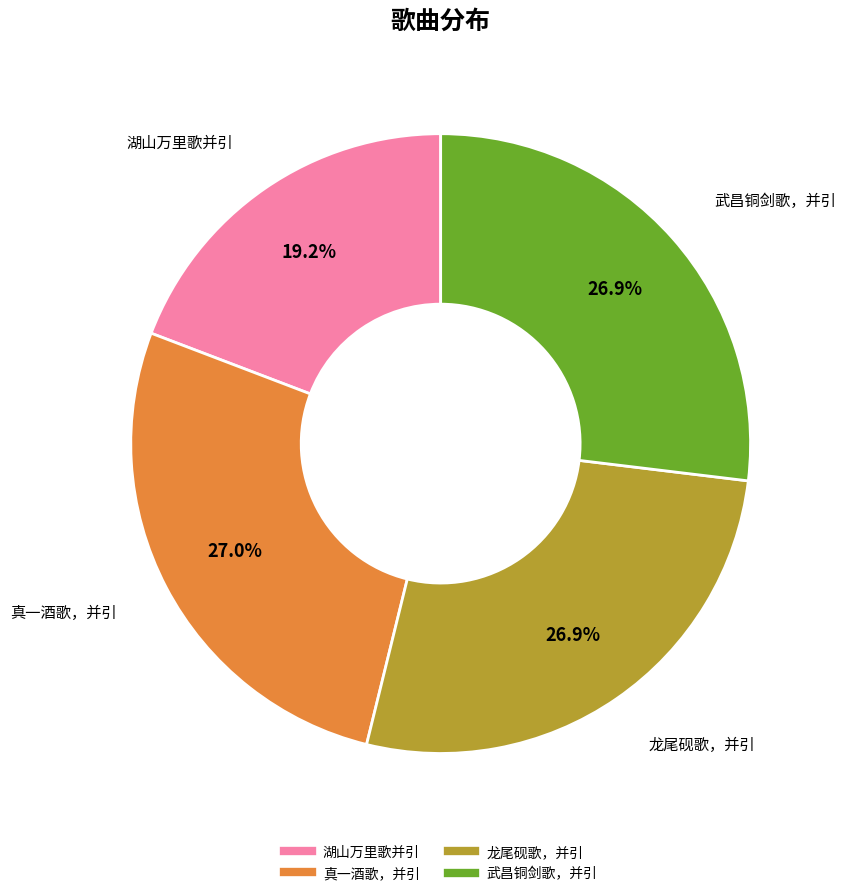

True or false: 湖山万里歌并引 accounts for 19% of the total.

True